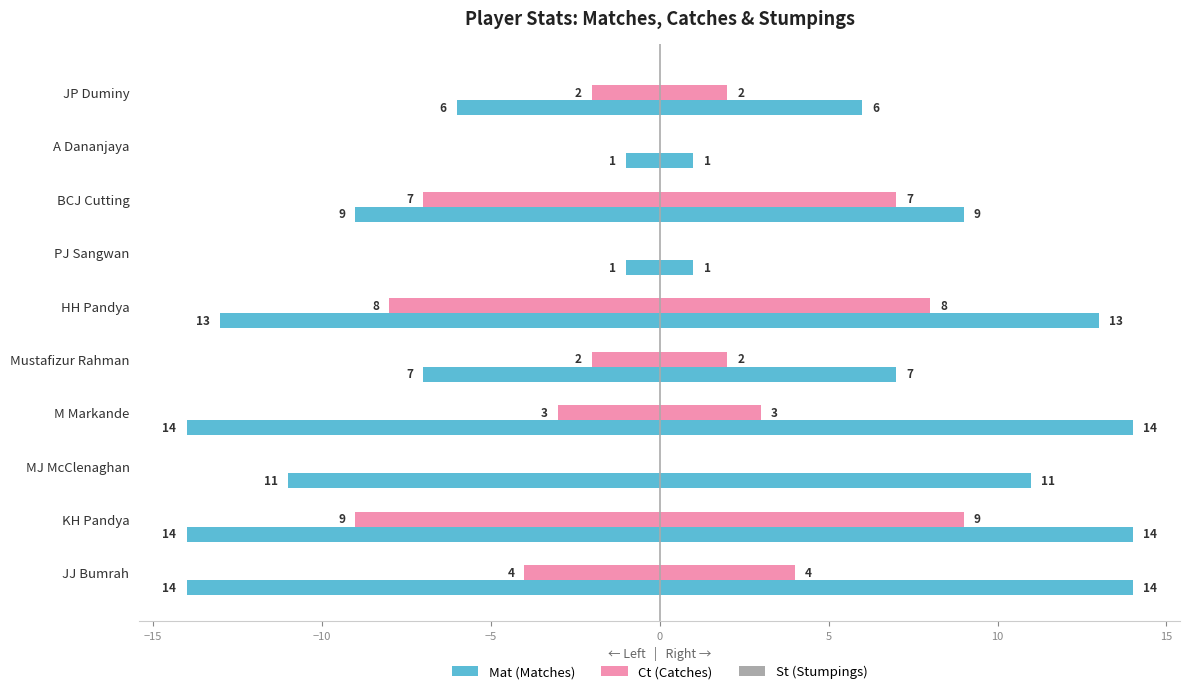

How many data points in Mat (right) are above 11?

4